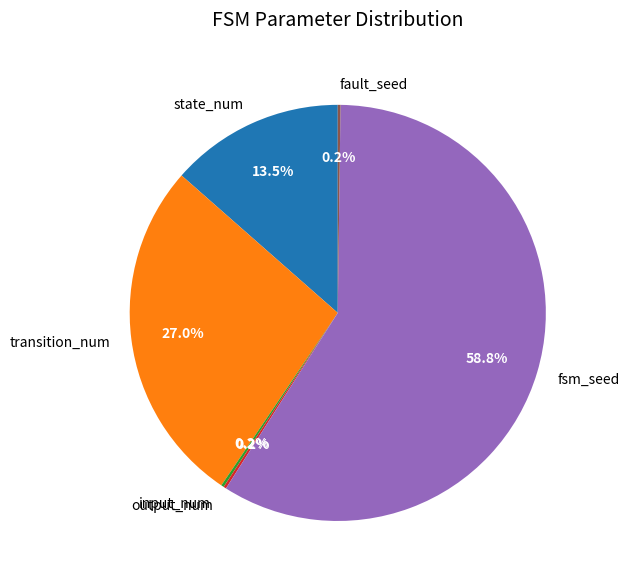

What is the total percentage of transition_num and state_num?

40.5%